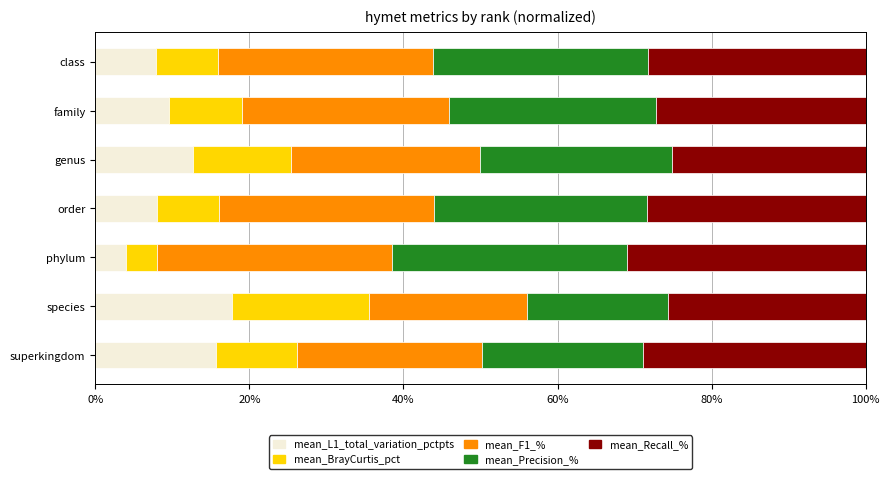

The mean_L1_total_variation_pctpts series shows 26.2 at superkingdom. True or false?

False